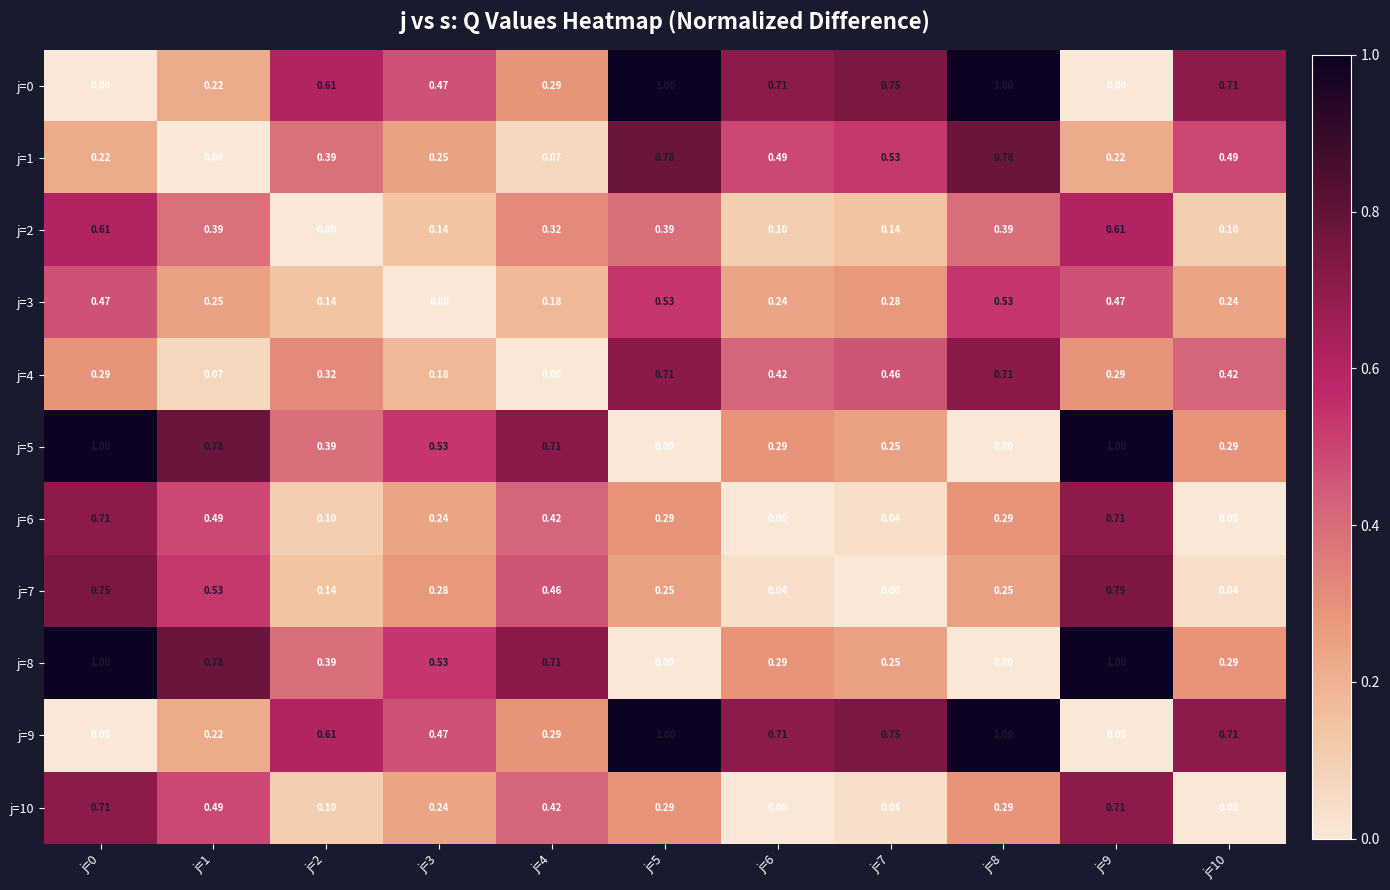

What is the greatest value displayed?

1.0